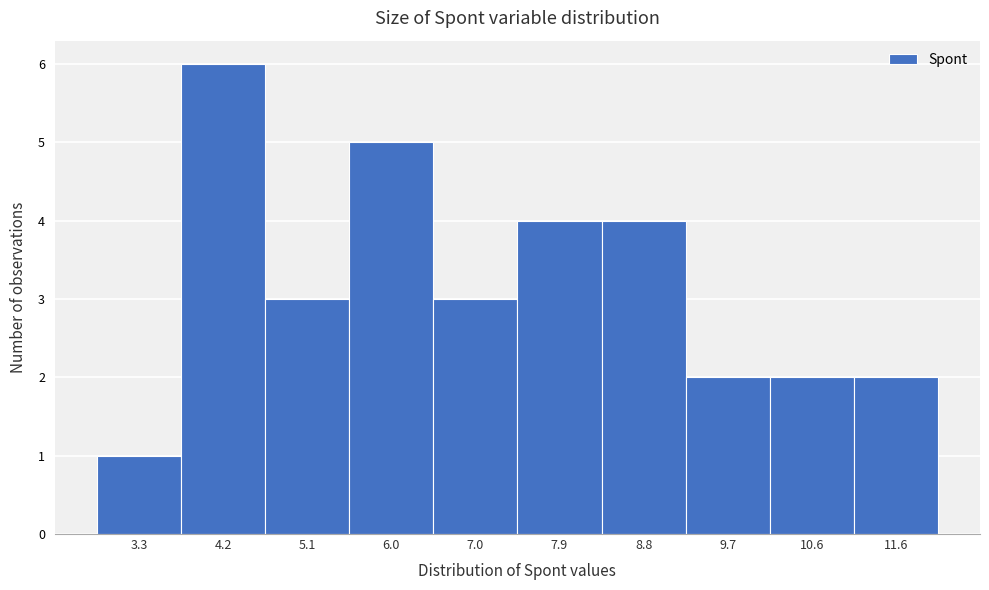

Reading left to right, what are all the values shown in this chart?

3.3=1	4.2=6	5.1=3	6.0=5	7.0=3	7.9=4	8.8=4	9.7=2	10.6=2	11.6=2